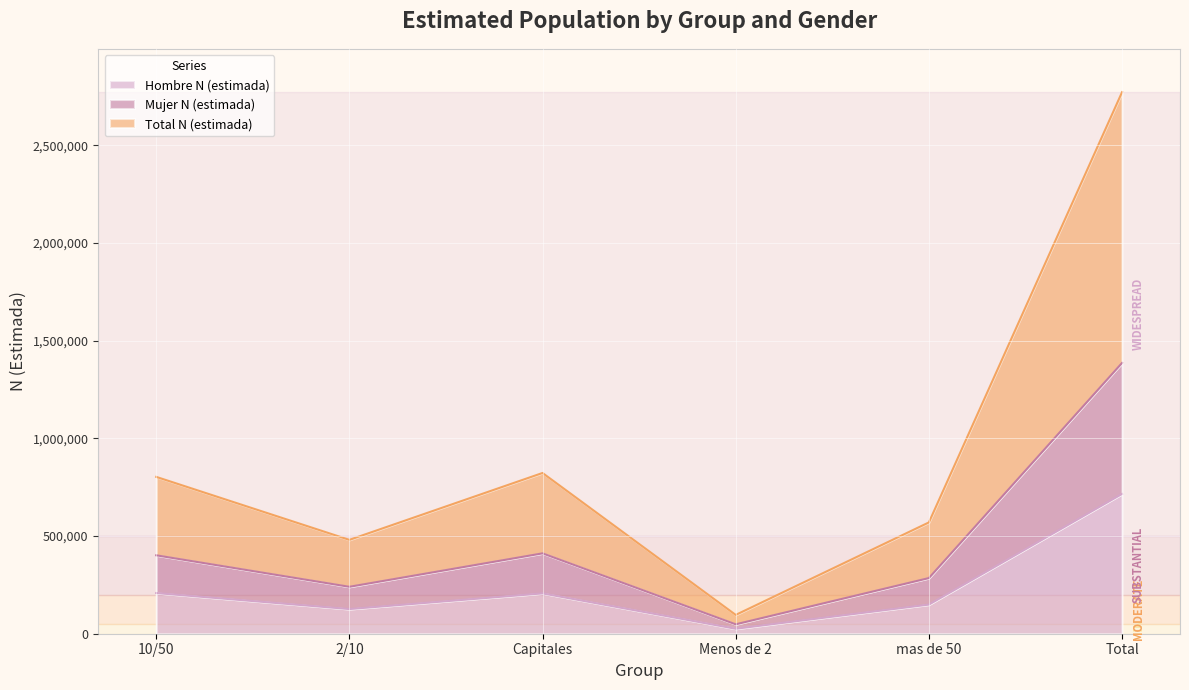

At which label does Hombre N (estimada) reach its peak?

Total